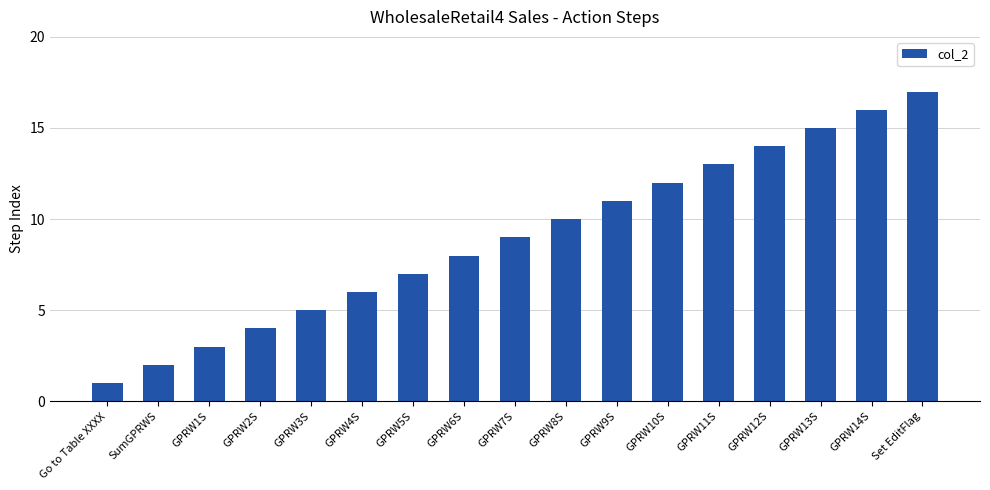

Reading right to left, what are all the values shown in this chart?

17	16	15	14	13	12	11	10	9	8	7	6	5	4	3	2	1